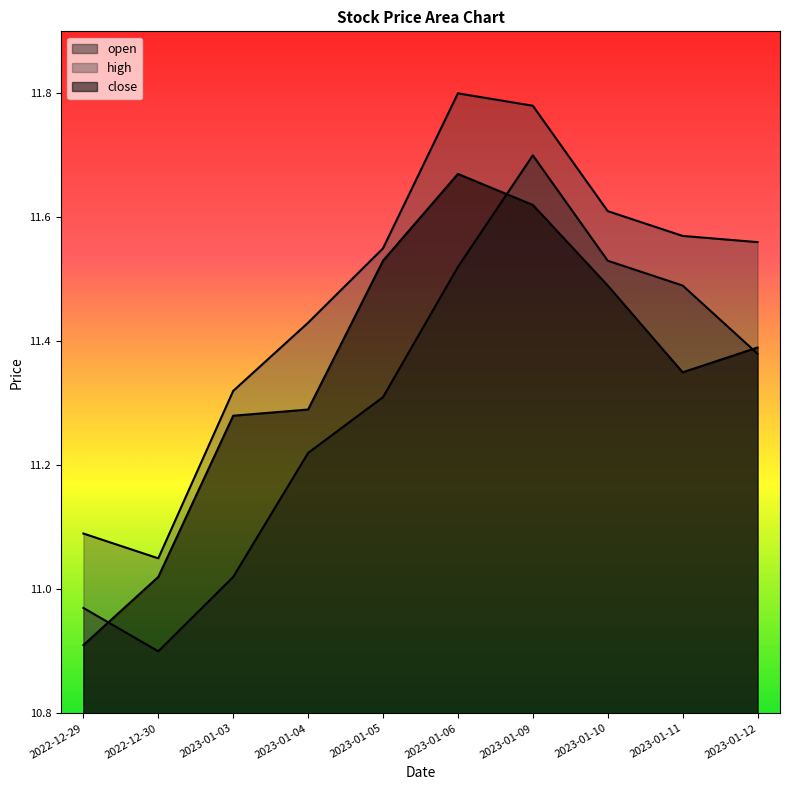

The close series shows 18.8 at 2023-01-03. True or false?

False